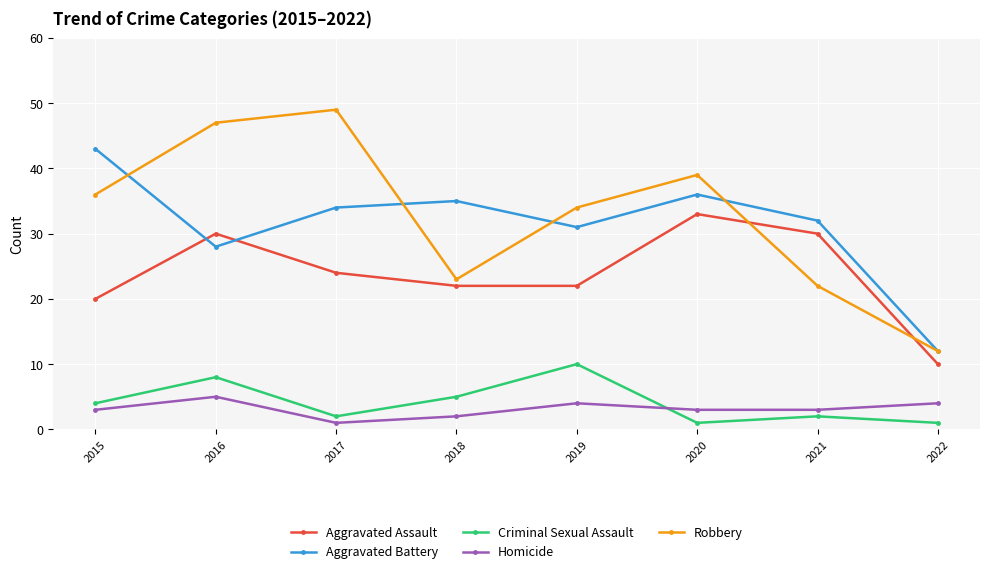

At which category does Criminal Sexual Assault reach its first local peak?

2016